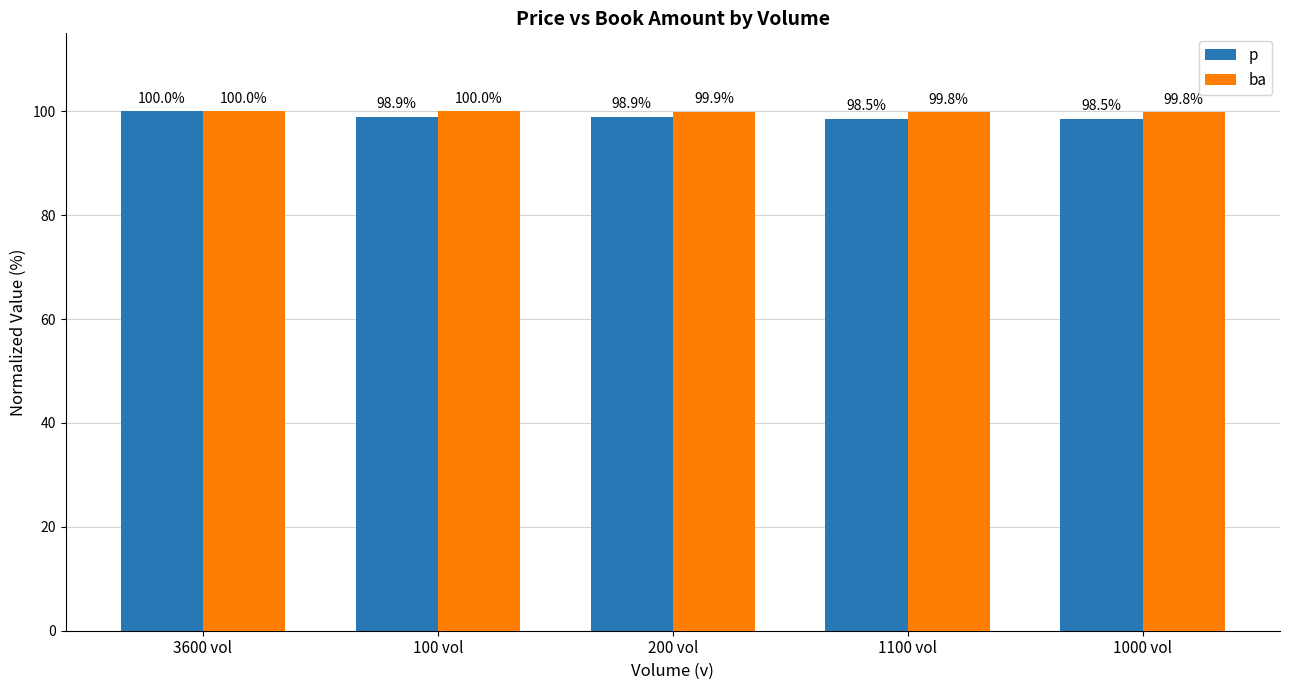

Rank the series at 1100 vol from highest to lowest value.

ba, p